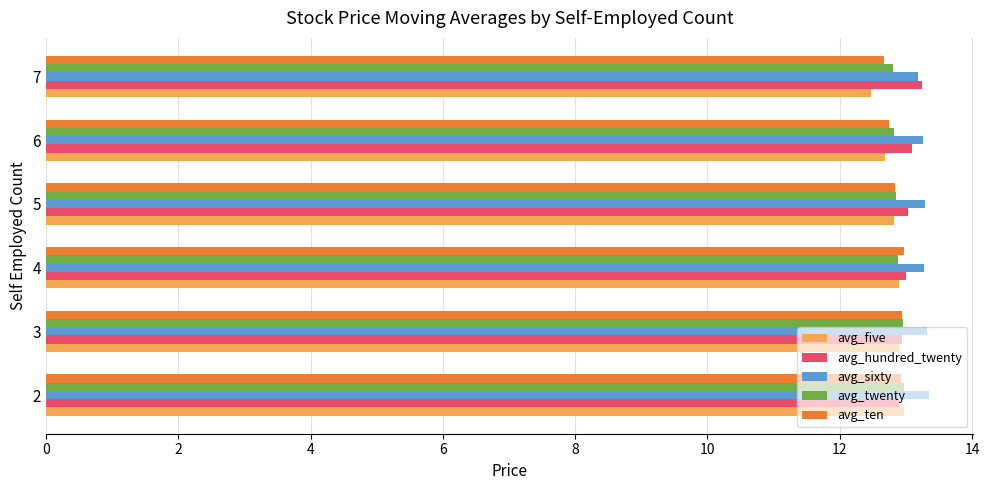

What is the total value across all series at 3?

65.1